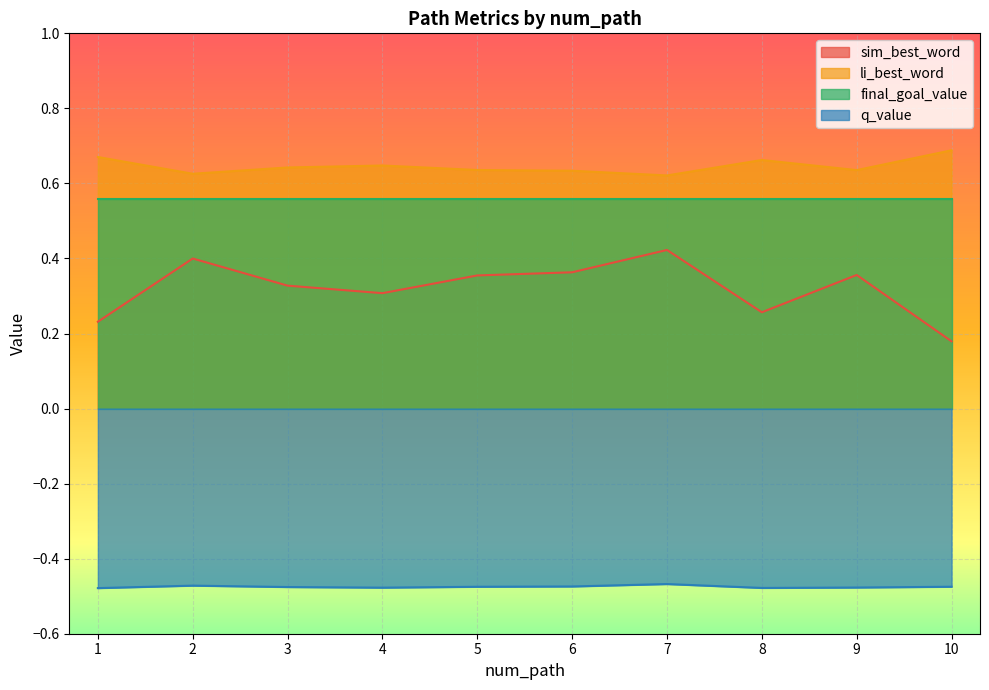

What is the value of the sim_best_word point at the 8th from the left?

0.3